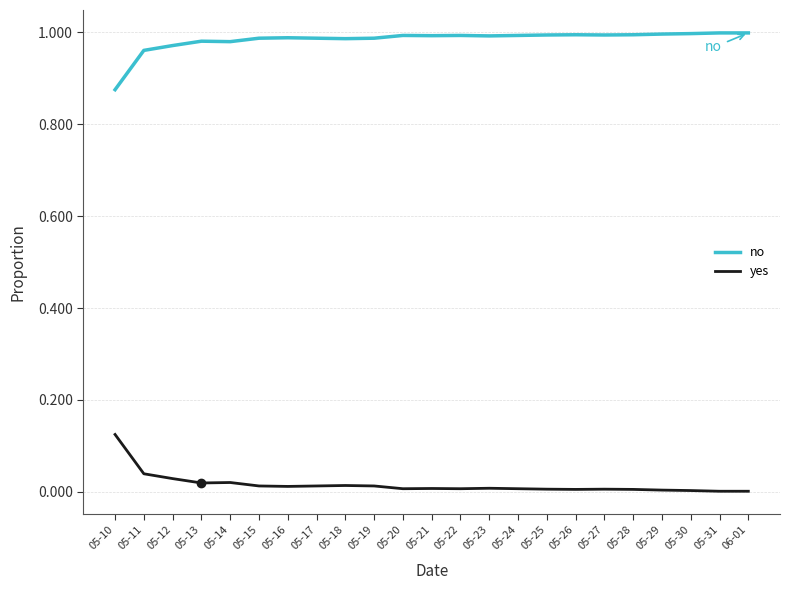

How many series are shown in this chart?

2